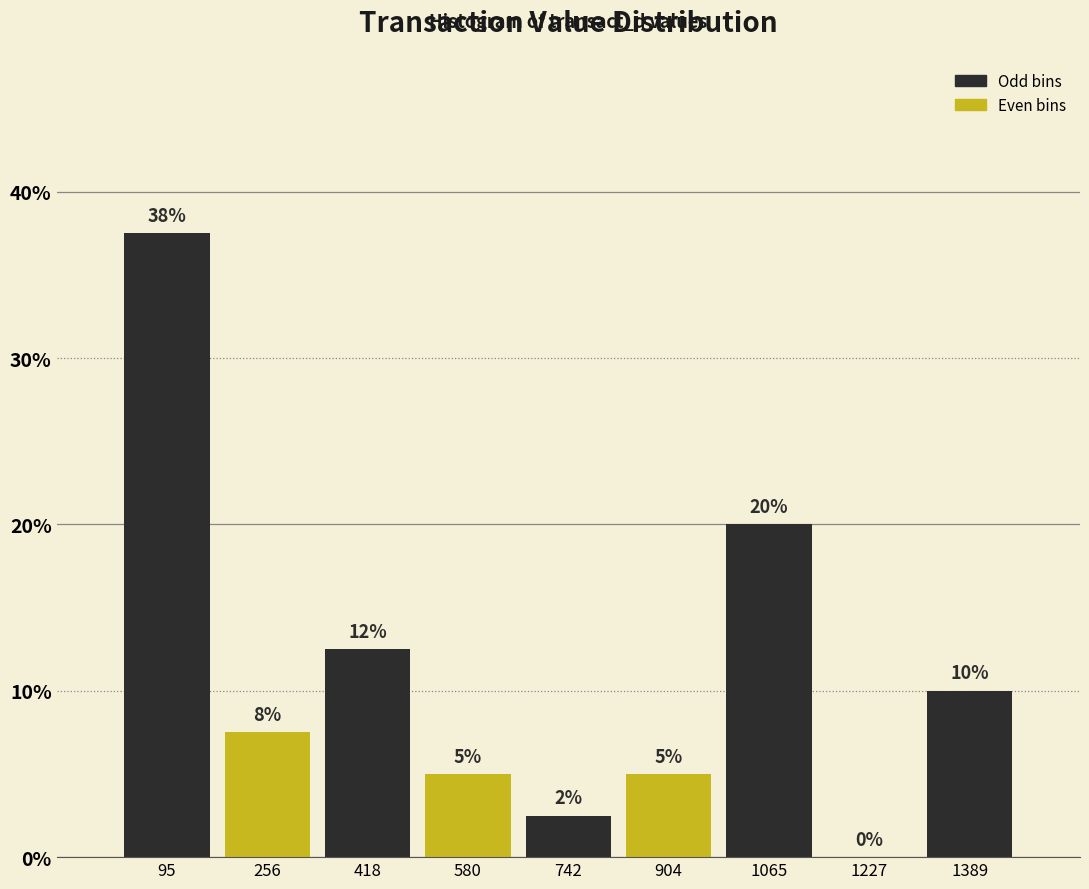

Which range on the x-axis has the tallest bar?

20 to 180